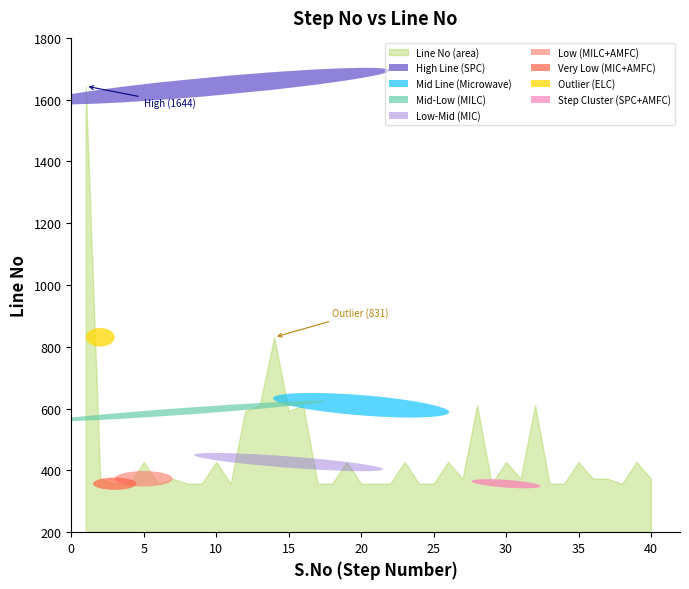

Which series changed the most between 4 and 39?

Line No